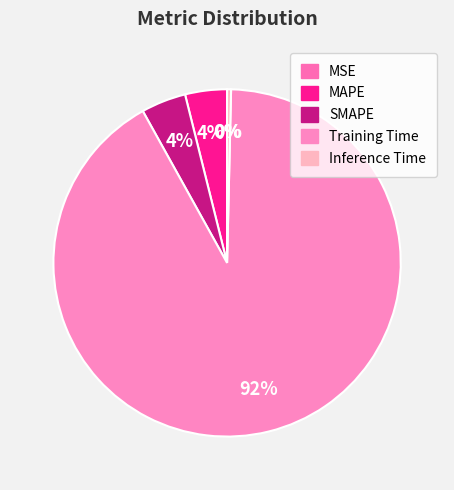

Rank the categories by value from highest to lowest.

Training Time, SMAPE, MAPE, Inference Time, MSE